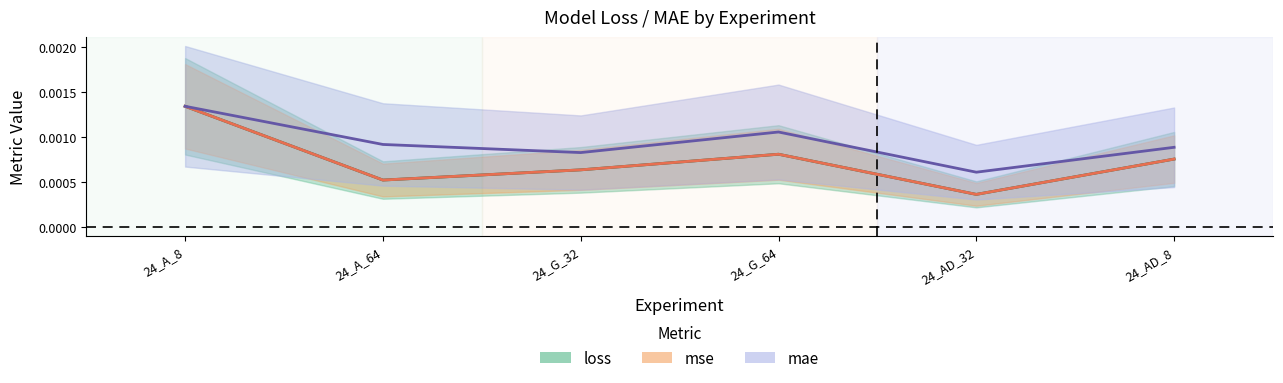

Is the value of mae at 24_G_64 greater than the value of loss at 24_AD_8?

Yes